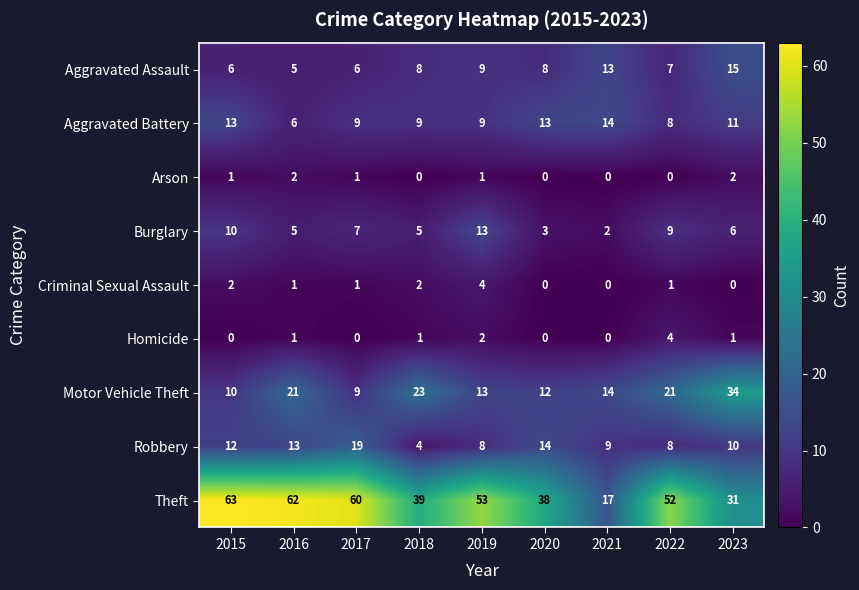

What is the total value across all series at 2023?

110